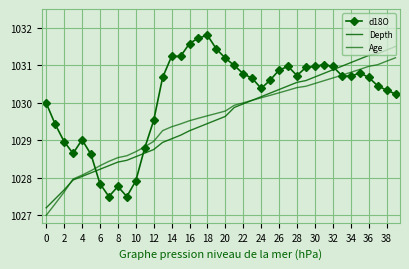

How many lines are shown in the chart?

3